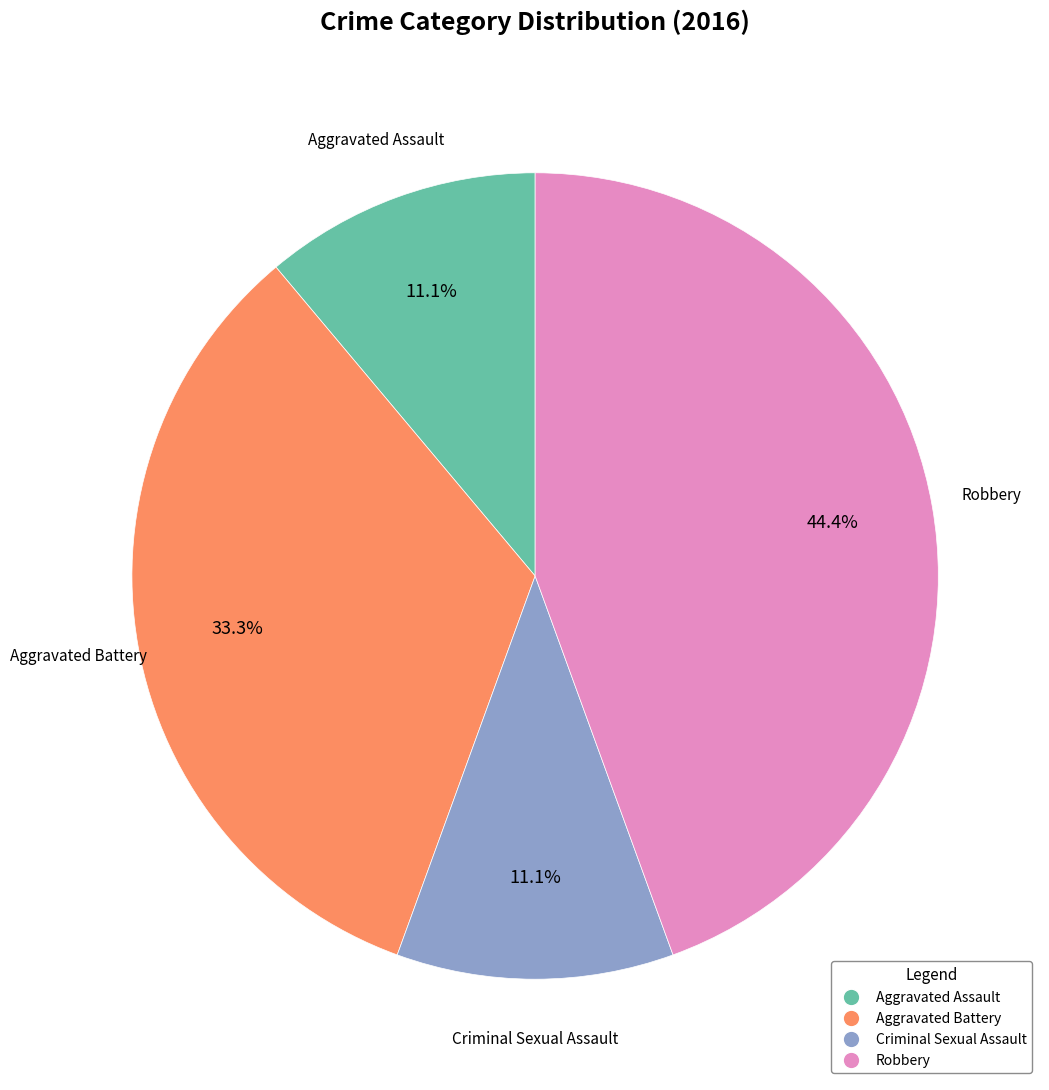

To the nearest percent, what is the difference between the largest and smallest slice percentages?

33%